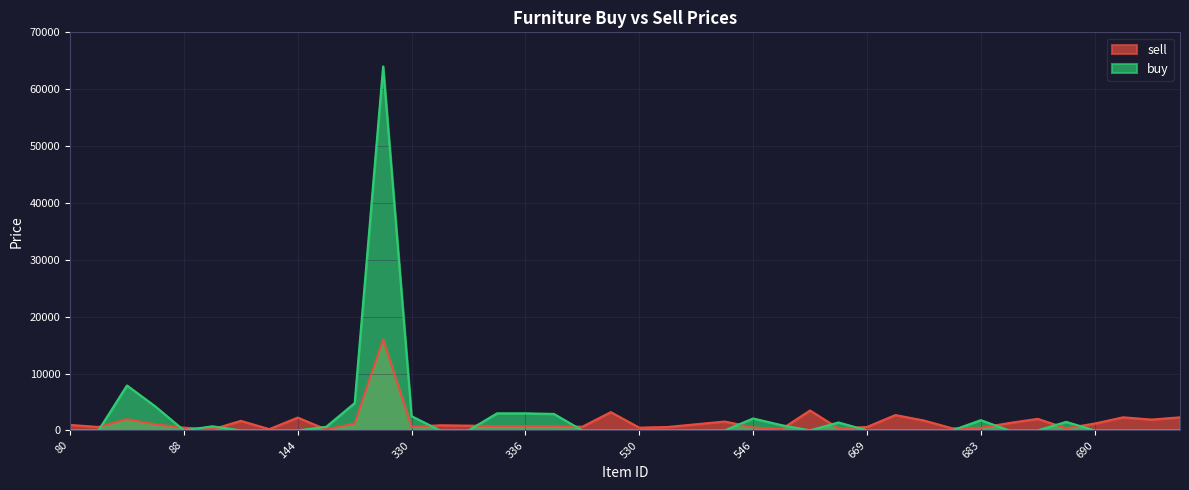

List the series in order of their peak value, highest first.

buy, sell